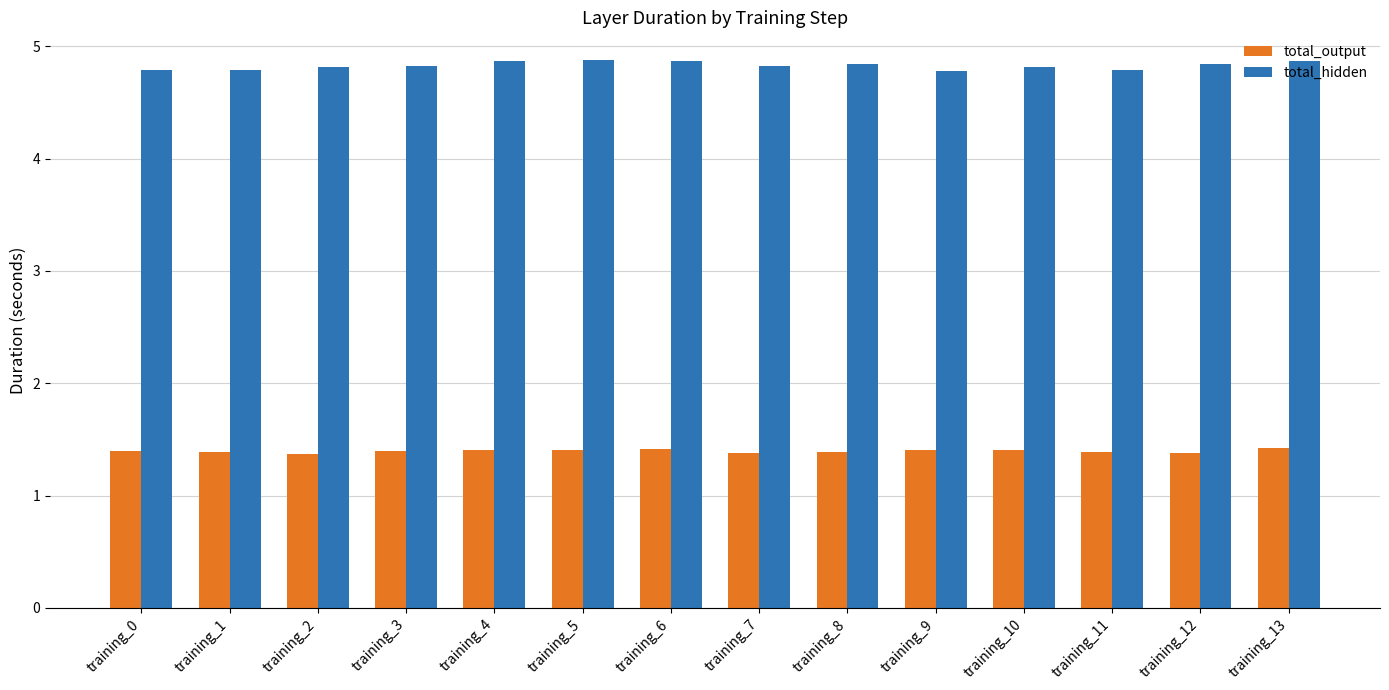

At how many categories does at least one series exceed 3?

14